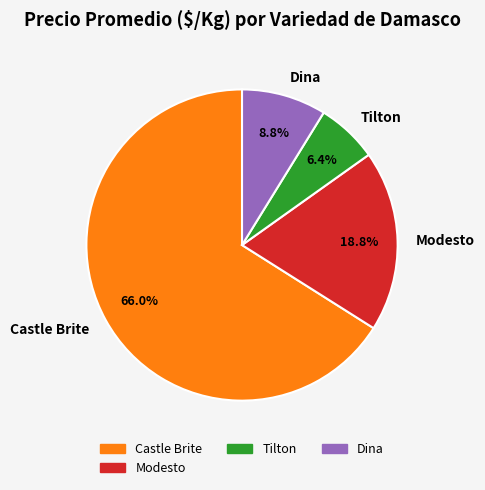

How many slices are in this pie chart?

4